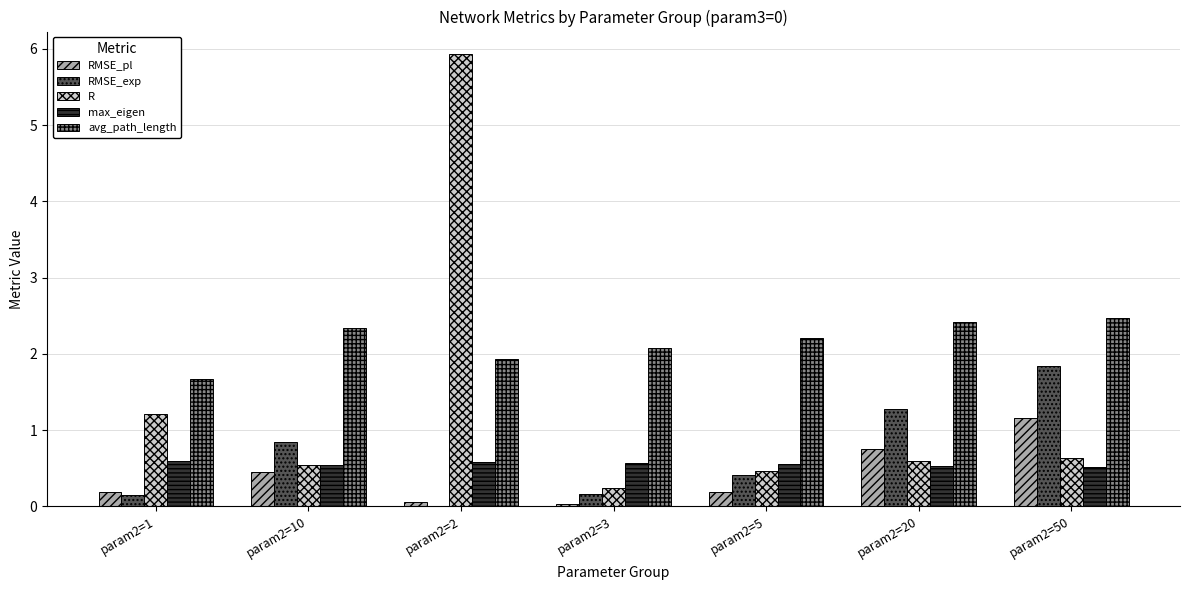

Count the max_eigen values in the range 0 to 1.

7